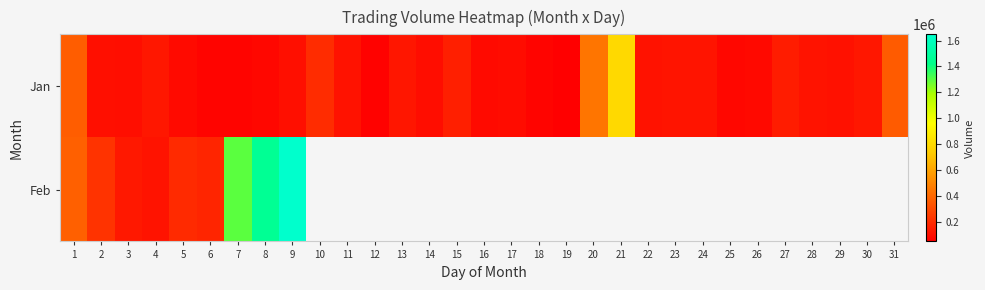

List the series in order of their peak value, highest first.

Feb, Jan